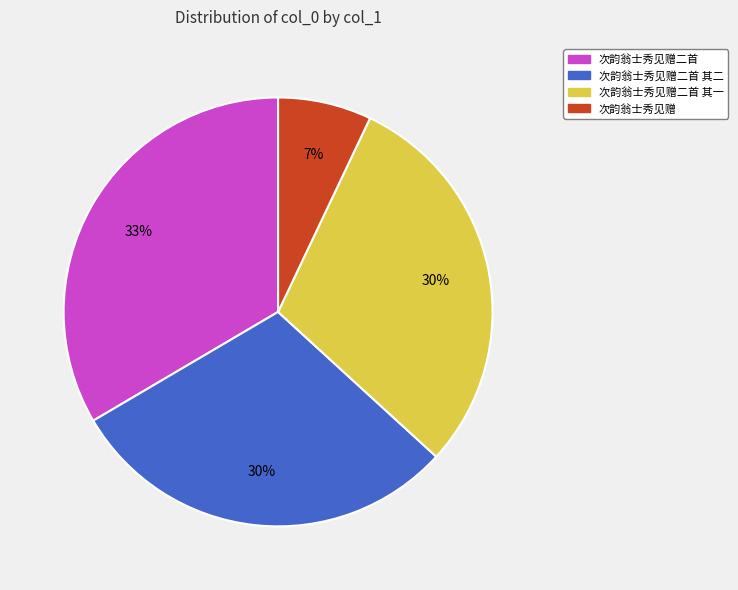

To the nearest percent, what is the difference between the 次韵翁士秀见赠 and 次韵翁士秀见赠二首 其一 slice percentages?

23%